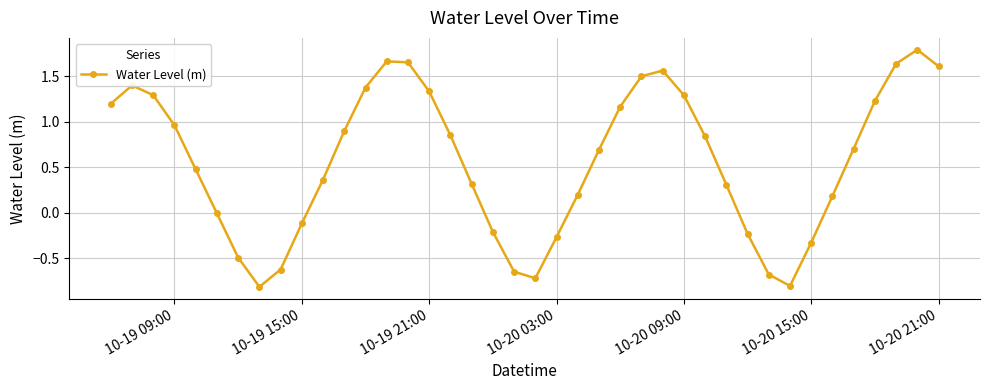

Count the number of categories in the chart.

40